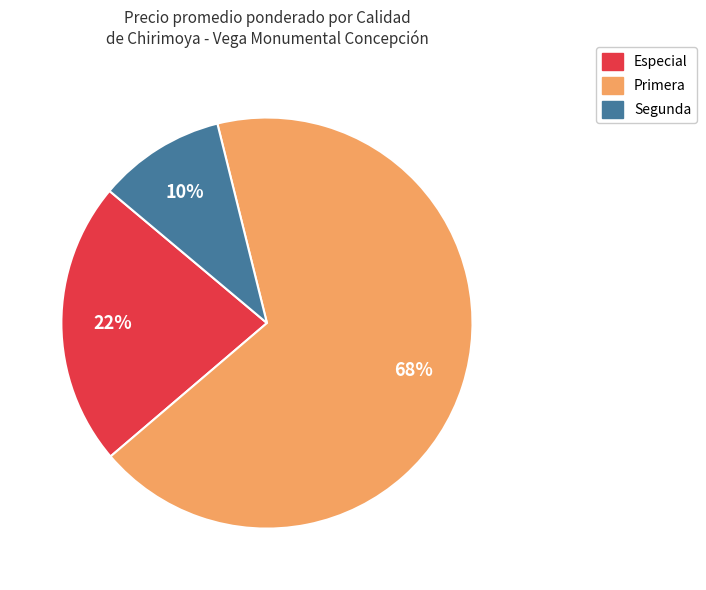

How many slices are in this pie chart?

3